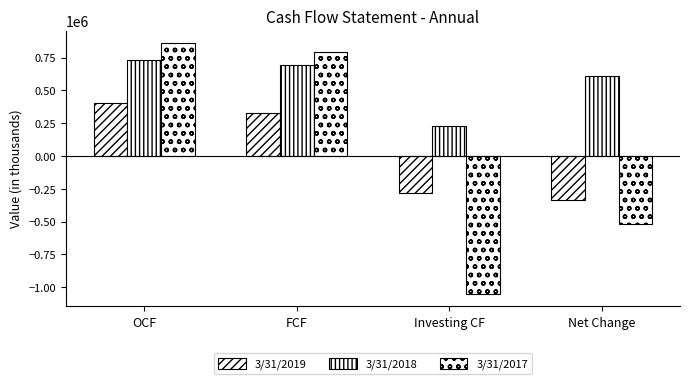

What is the difference between the maximum and minimum values in the 3/31/2018 series?

509445